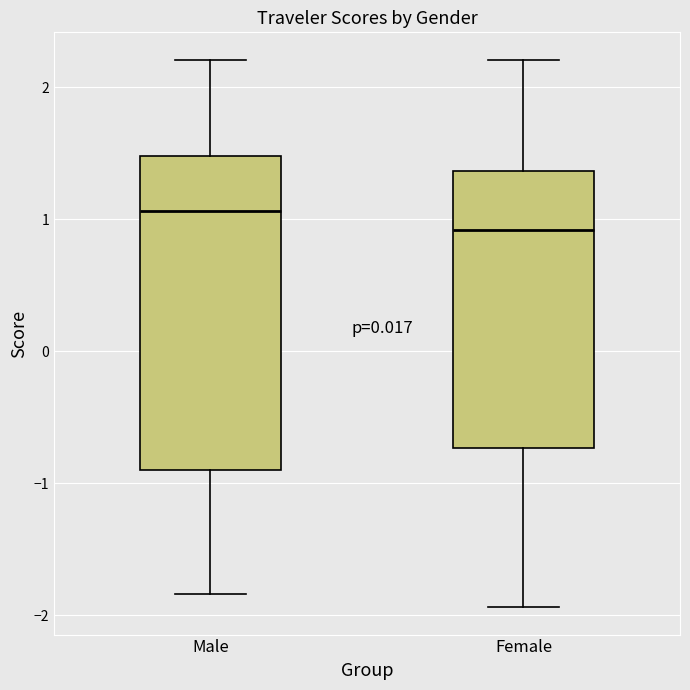

Reading left to right, read every box against the y-axis: the position of its median line, the range the box covers, and the ends of its whiskers. The values are not printed on the chart, so give them approximately, as read against the axis.

Male: median 1.1, box -0.9 to 1.5, whiskers -1.8 to 2.2
Female: median 0.9, box -0.7 to 1.4, whiskers -1.9 to 2.2